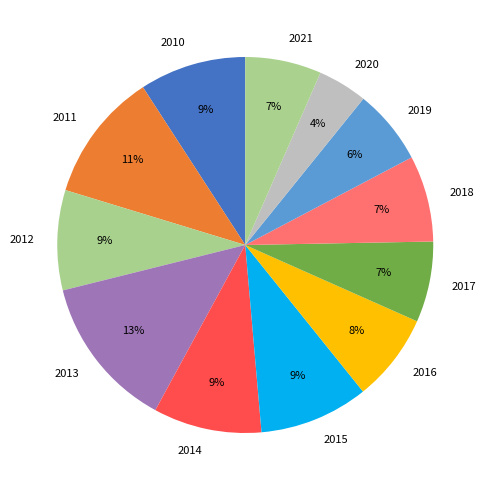

The 2016 slice represents 1% of the pie. True or false?

False